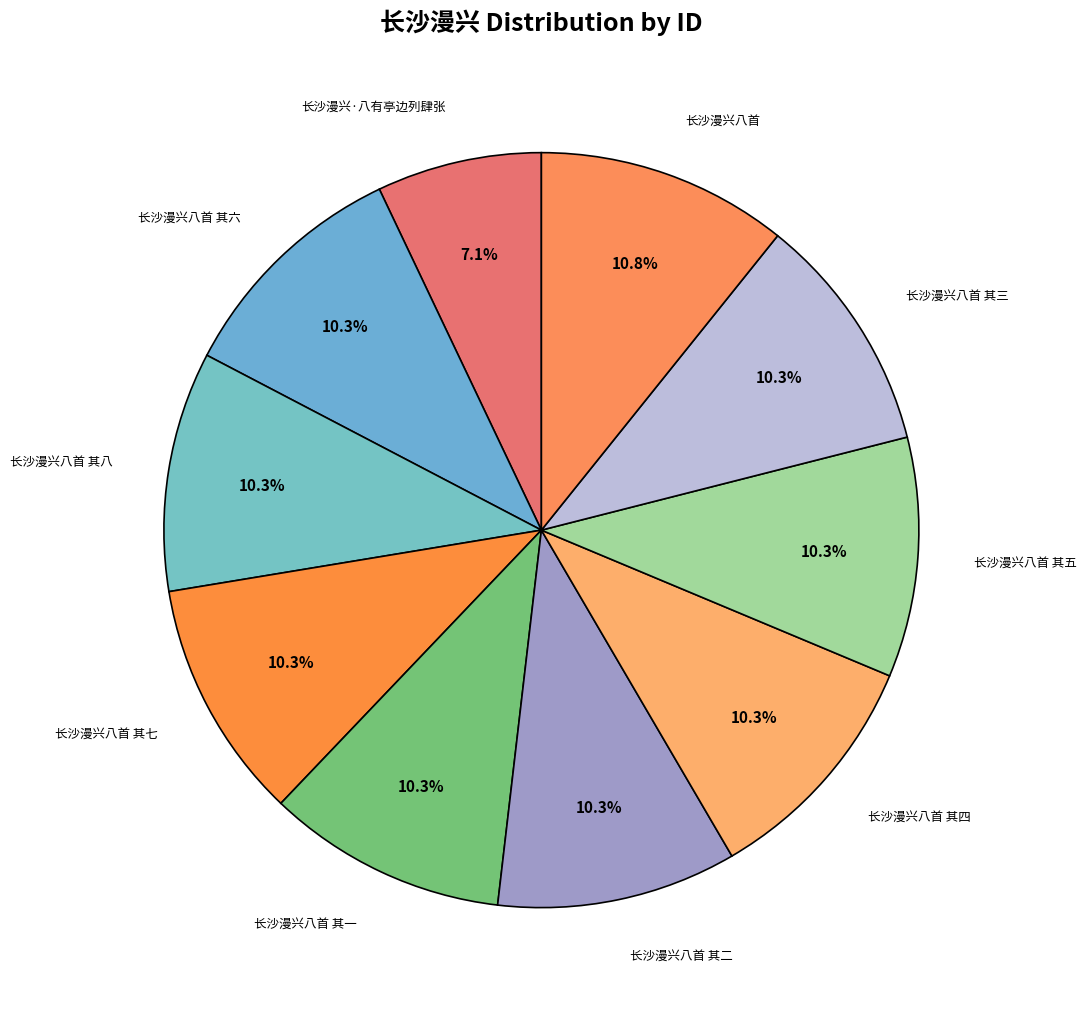

Rank the categories by value from lowest to highest.

长沙漫兴·八有亭边列肆张, 长沙漫兴八首 其一, 长沙漫兴八首 其二, 长沙漫兴八首 其三, 长沙漫兴八首 其四, 长沙漫兴八首 其五, 长沙漫兴八首 其六, 长沙漫兴八首 其七, 长沙漫兴八首 其八, 长沙漫兴八首